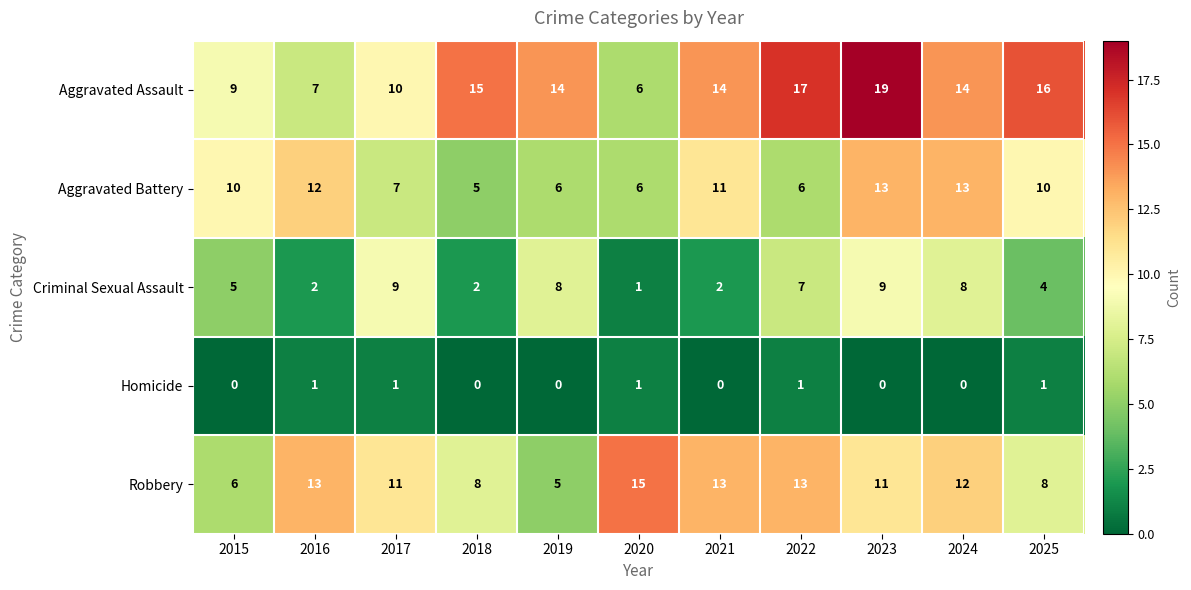

Which series has the largest total across all categories?

Aggravated Assault